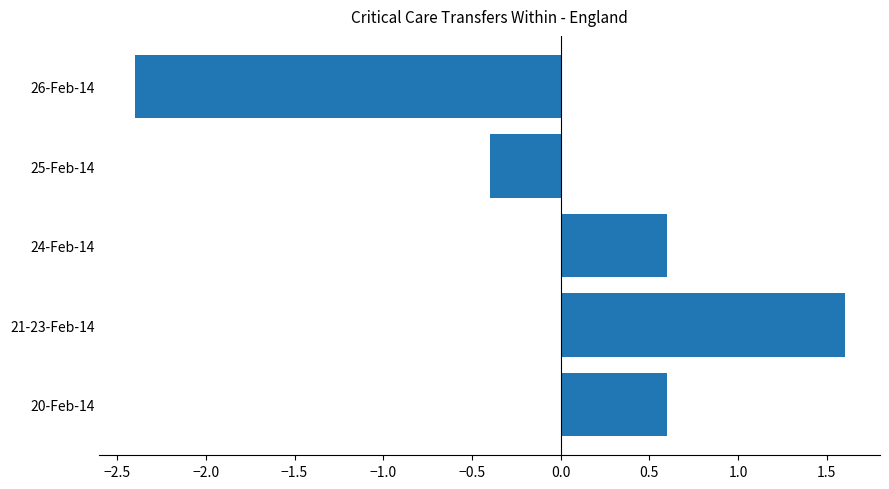

What is the difference between the second highest and second lowest values?

1.0